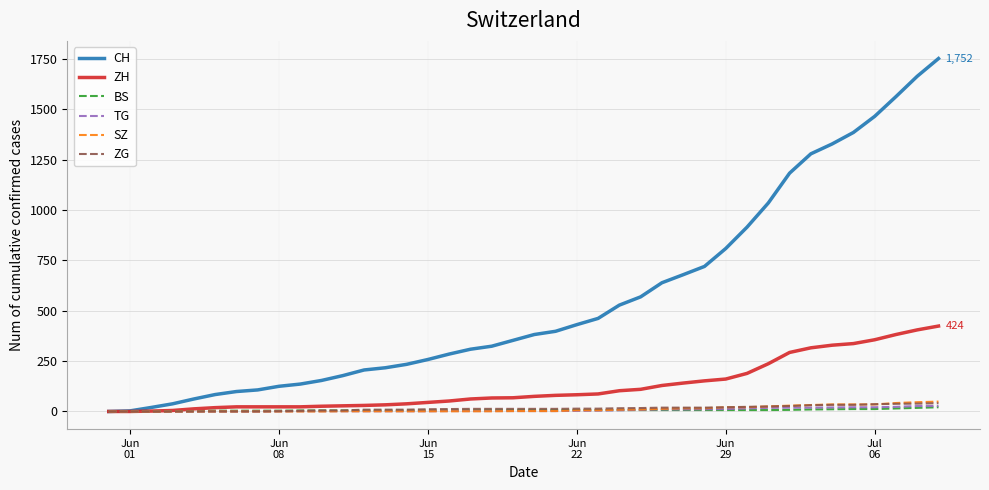

What is the maximum value for SZ?

49